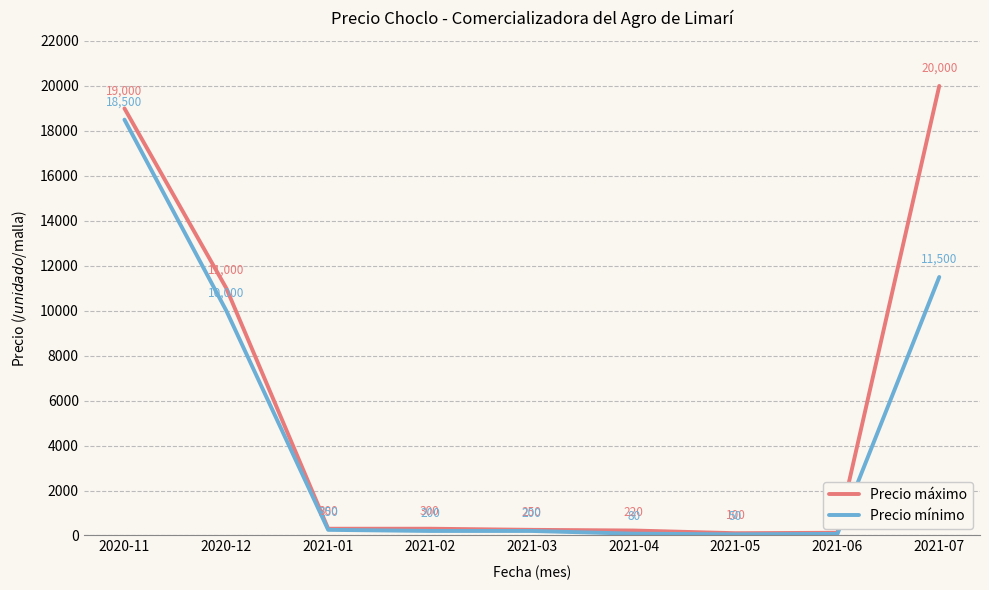

List the series in order of their peak value, lowest first.

Precio mínimo, Precio máximo